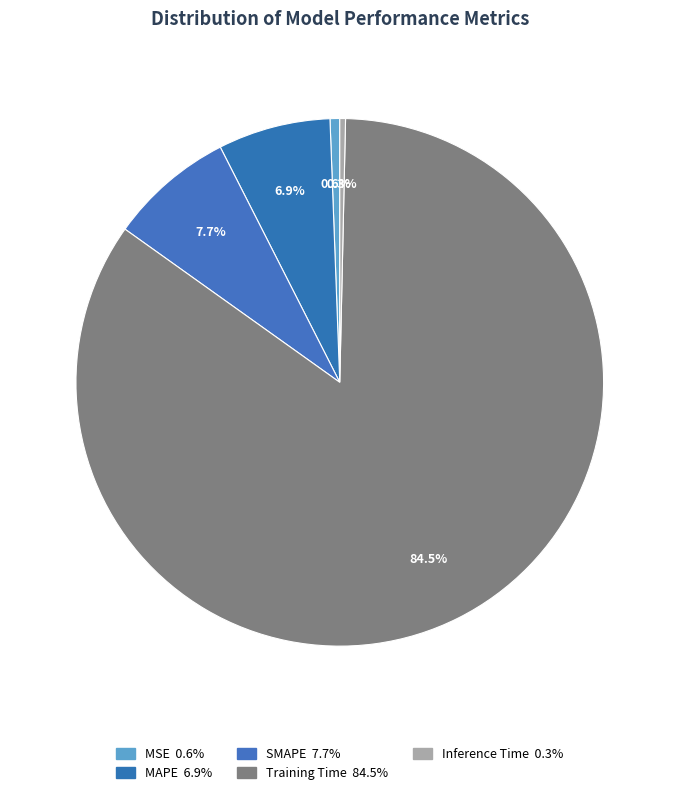

Which slice is the smallest?

Inference Time